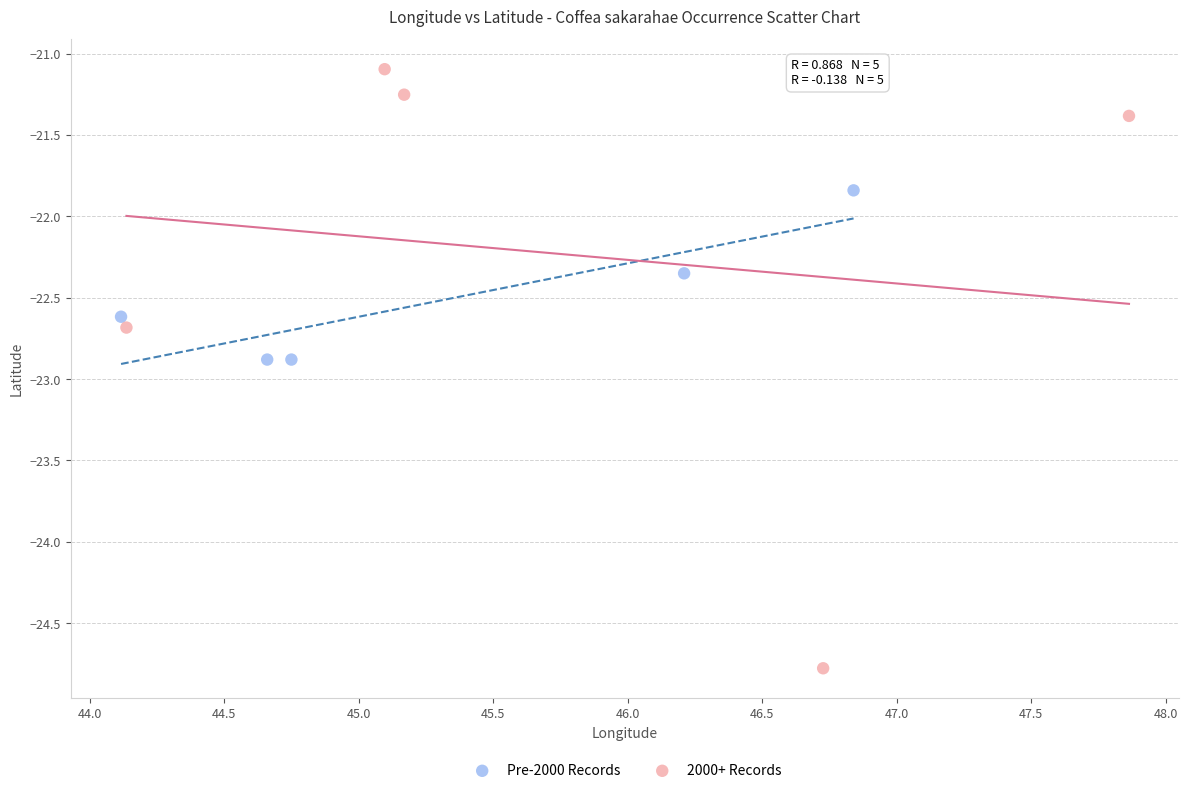

Which series has the widest spread of Y values?

2000+ Records